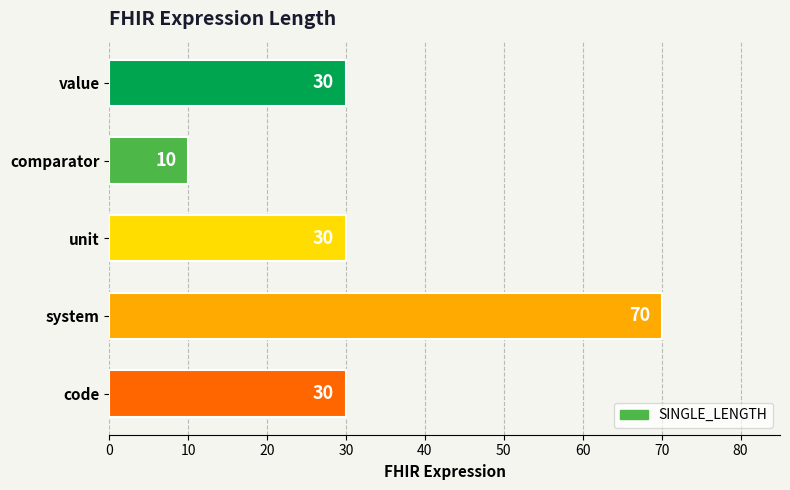

How many values are below 30?

1